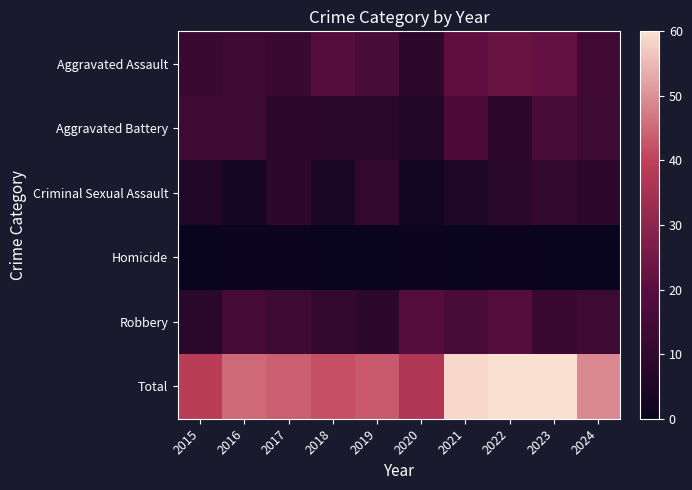

Rank the series by their maximum value, from lowest to highest.

Homicide, Criminal Sexual Assault, Aggravated Battery, Robbery, Aggravated Assault, Total